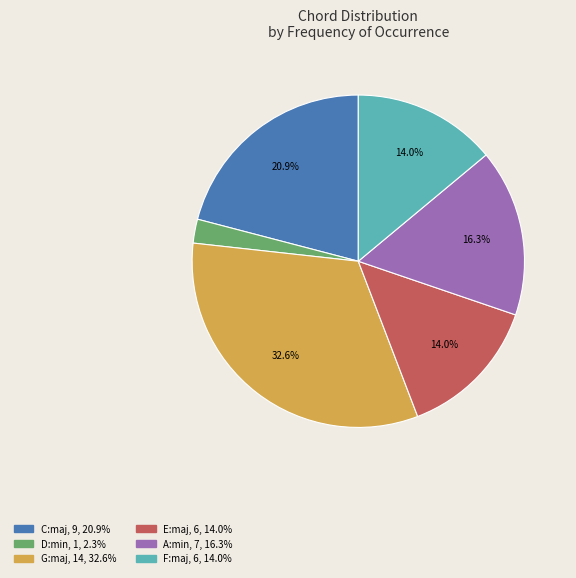

Count the number of slices in the pie.

6